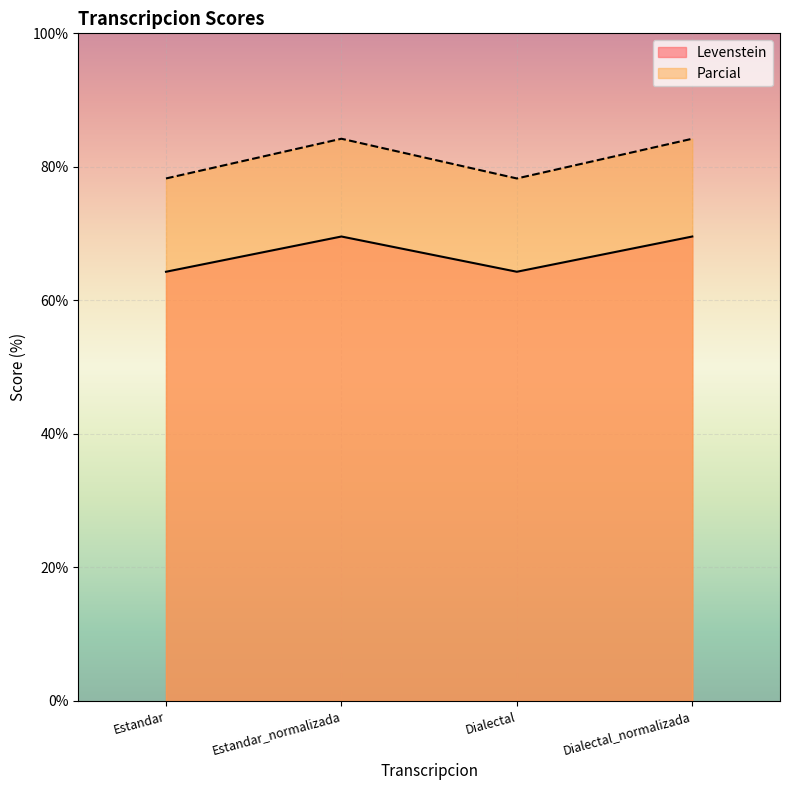

Which label corresponds to the largest value in the chart?

Estandar_normalizada